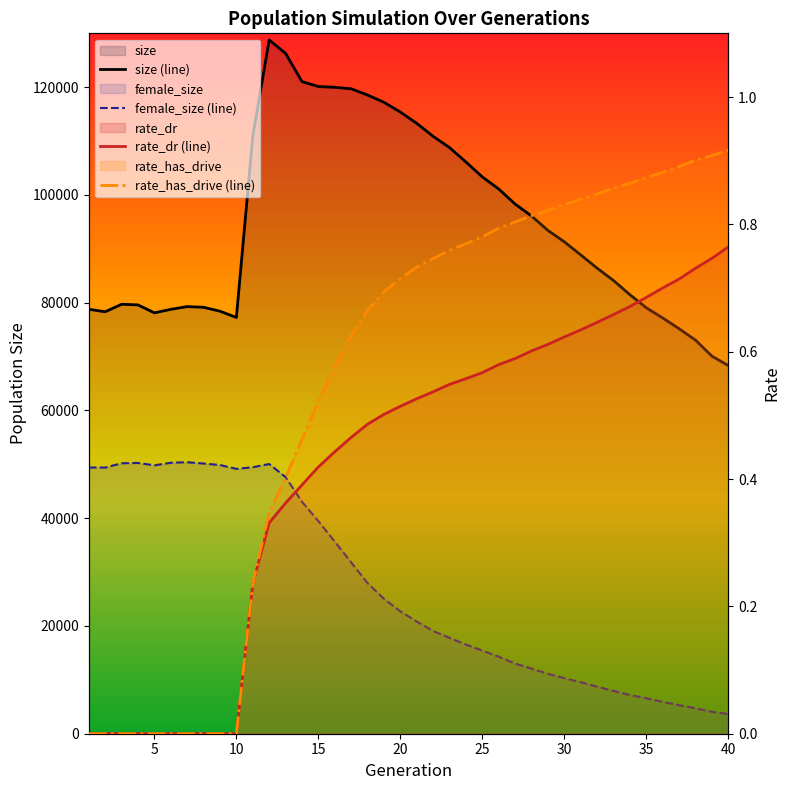

At which label does rate_has_drive reach its minimum?

1